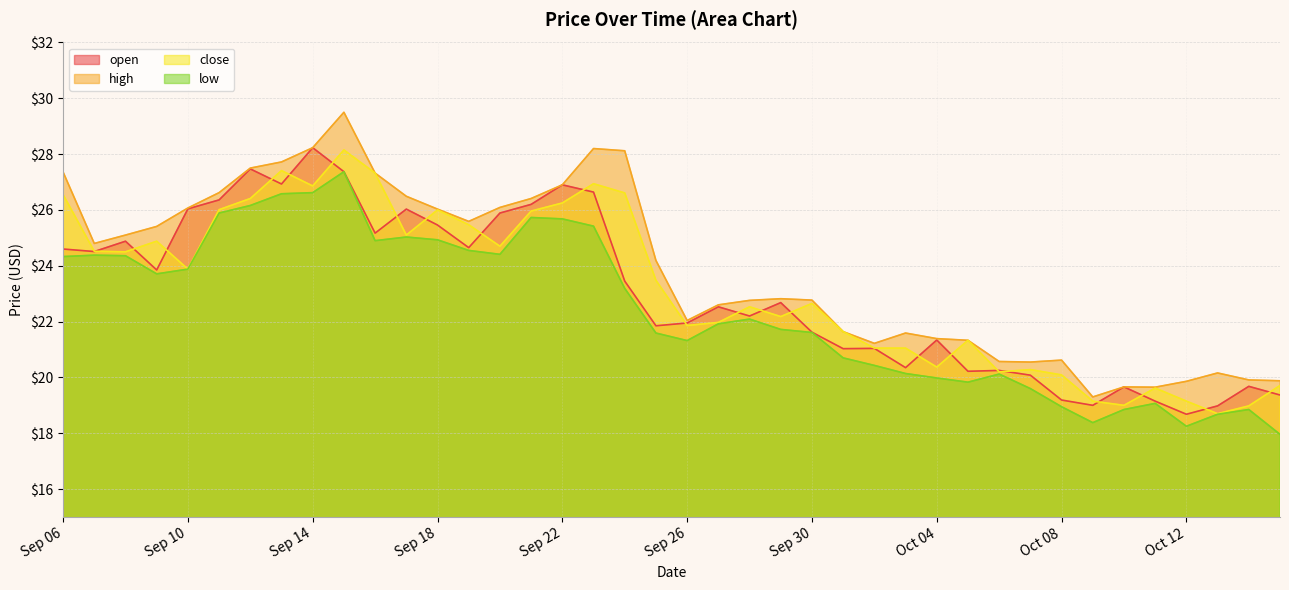

At Sep 27, list the series in order from largest to smallest.

high, open, close, low